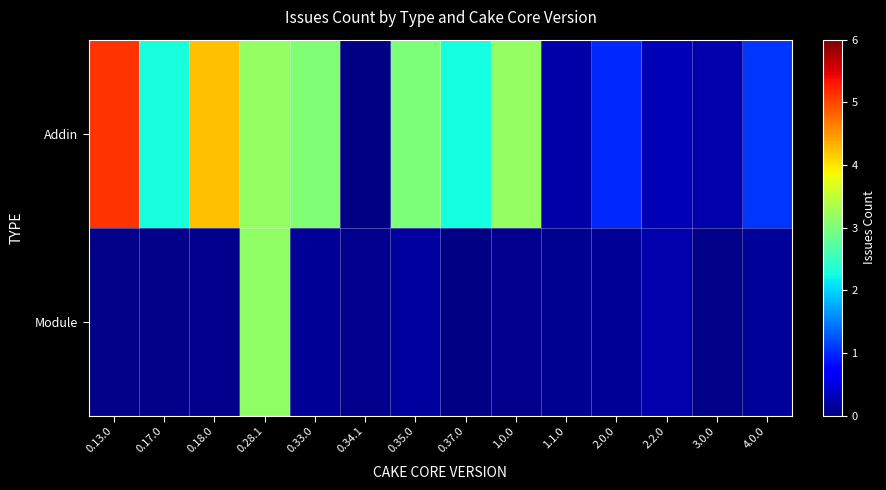

Which series has the largest range (max minus min)?

Addin